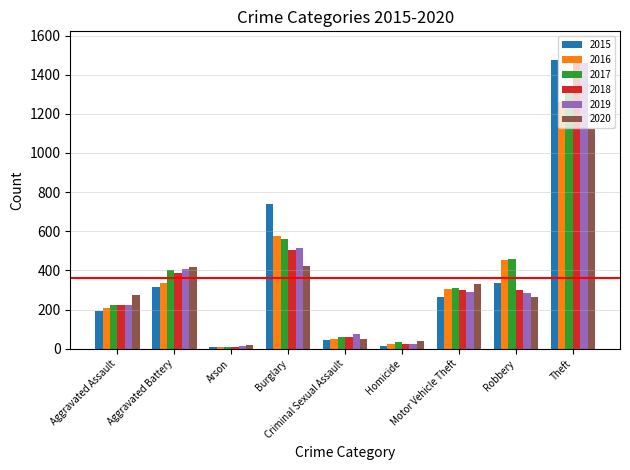

Is it true that 2015 equals 316 at Aggravated Battery?

True